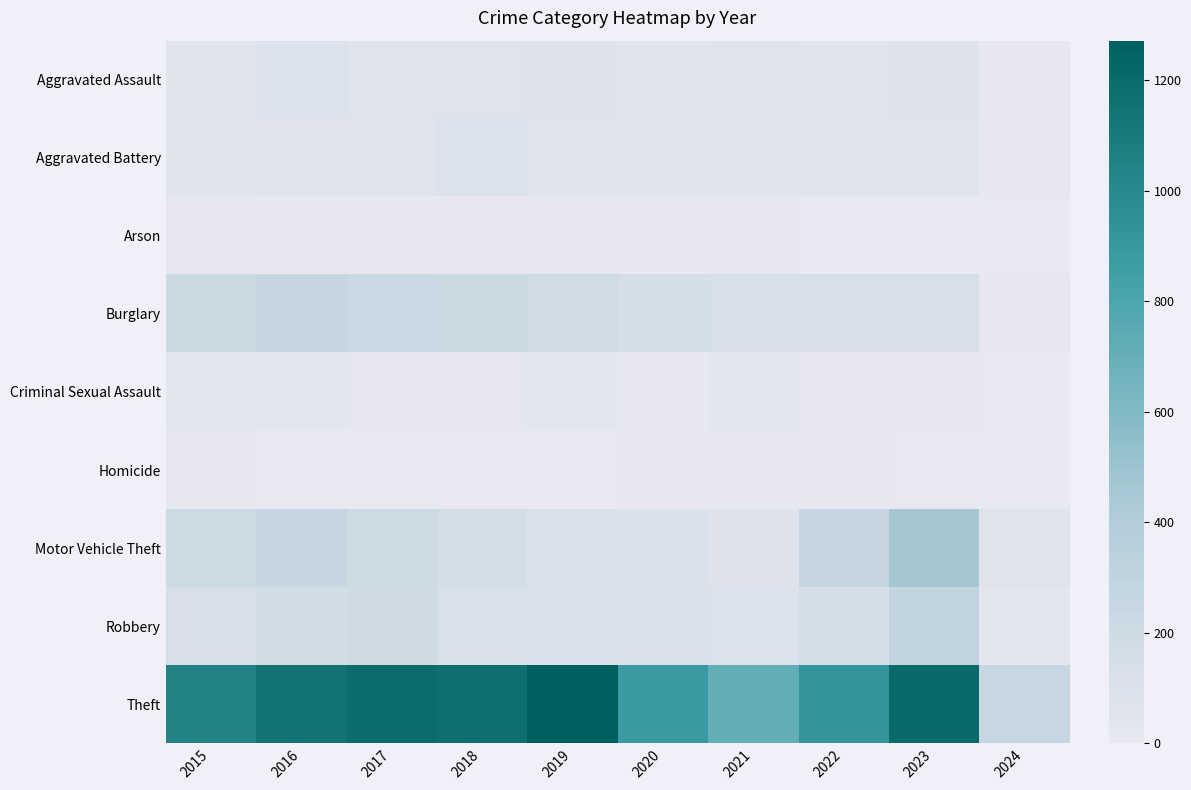

The Theft series shows 588 at 2020. True or false?

False